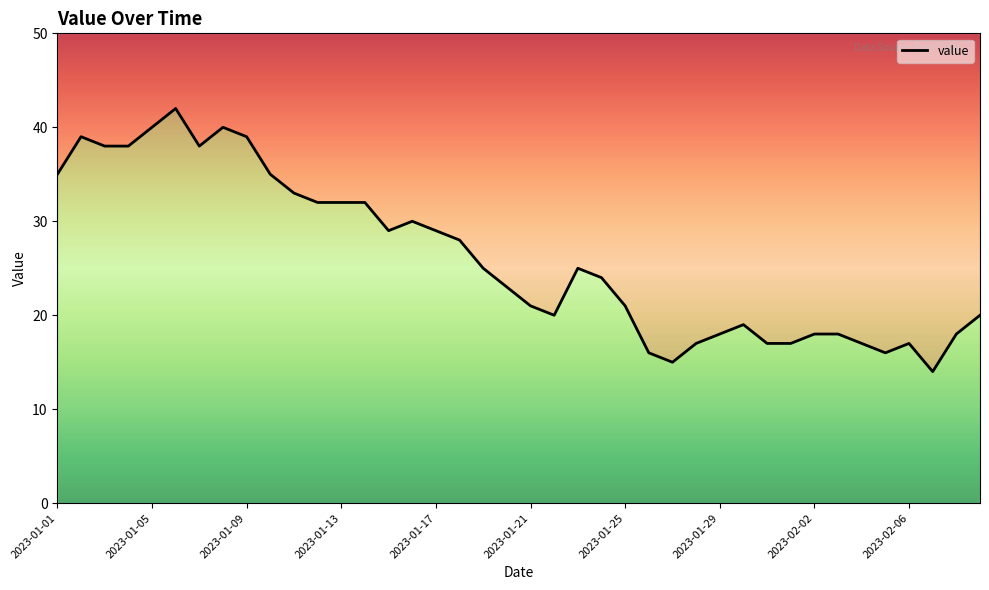

Approximately how many times larger is the value at 34 compared to 24?

0.8